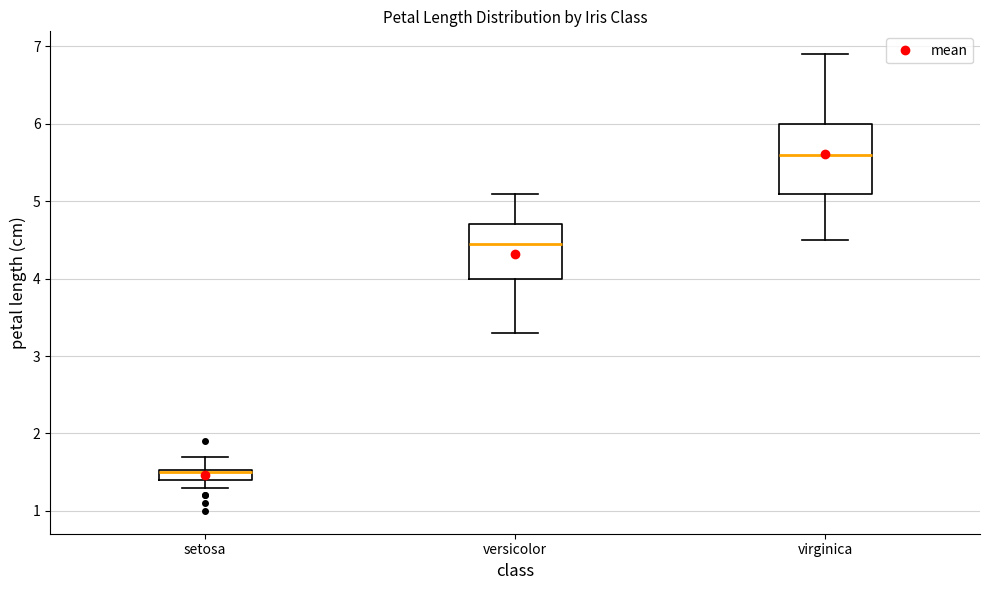

Which box is the tallest, from its lower edge to its upper edge?

virginica